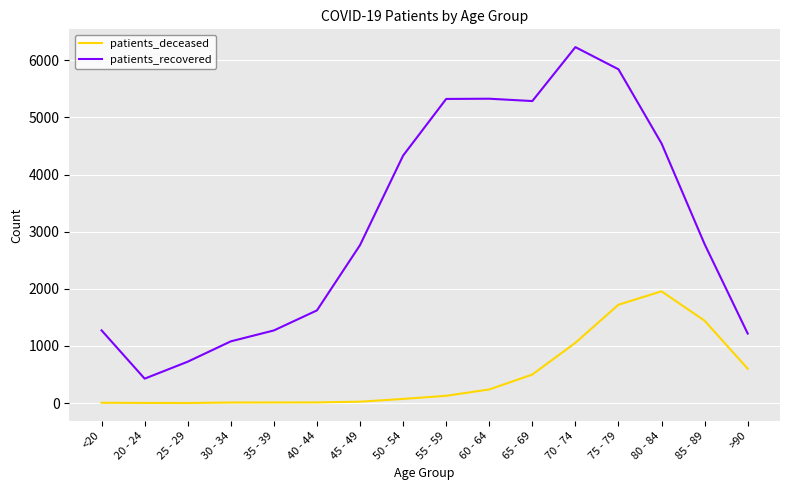

What is the total value across all series at 55 - 59?

5452